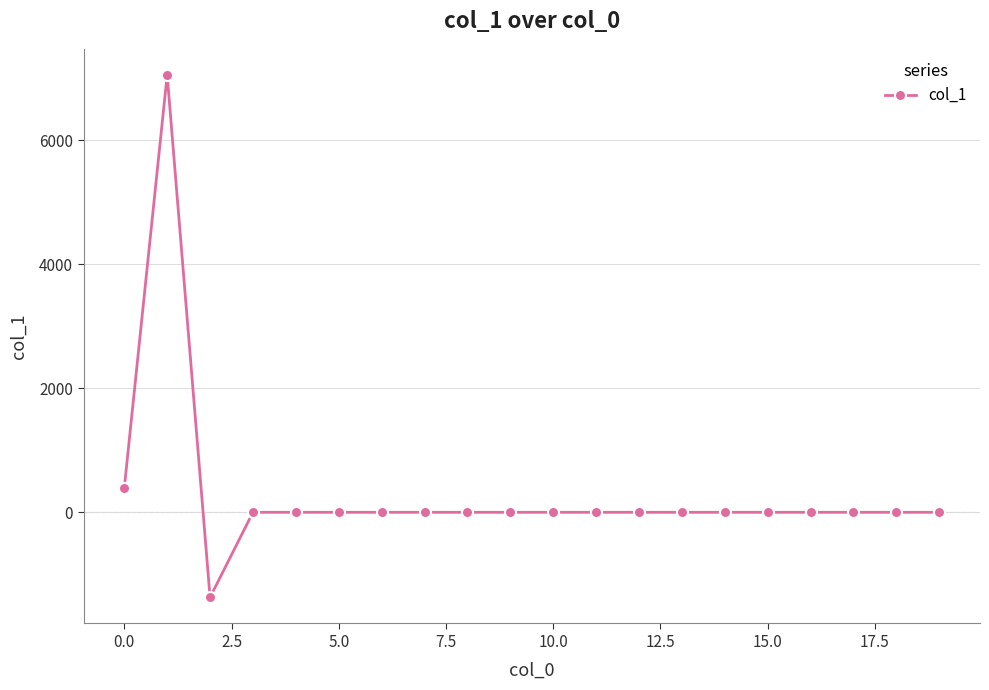

What is the sum of all values?

6075.7